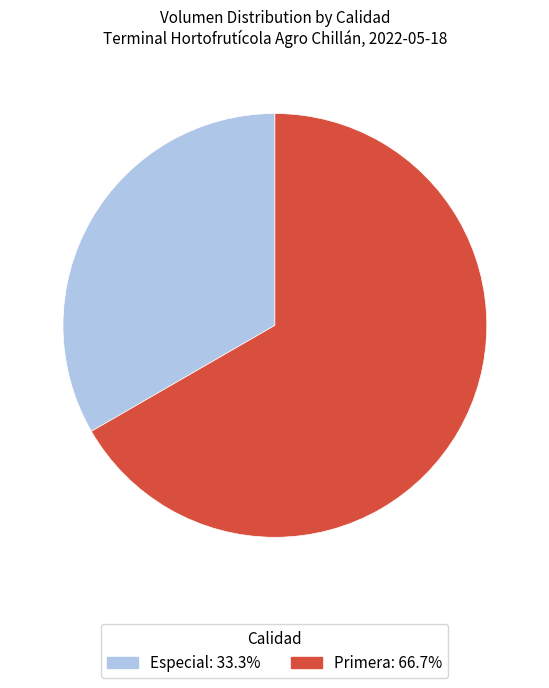

True or false: Especial accounts for 33% of the total.

True